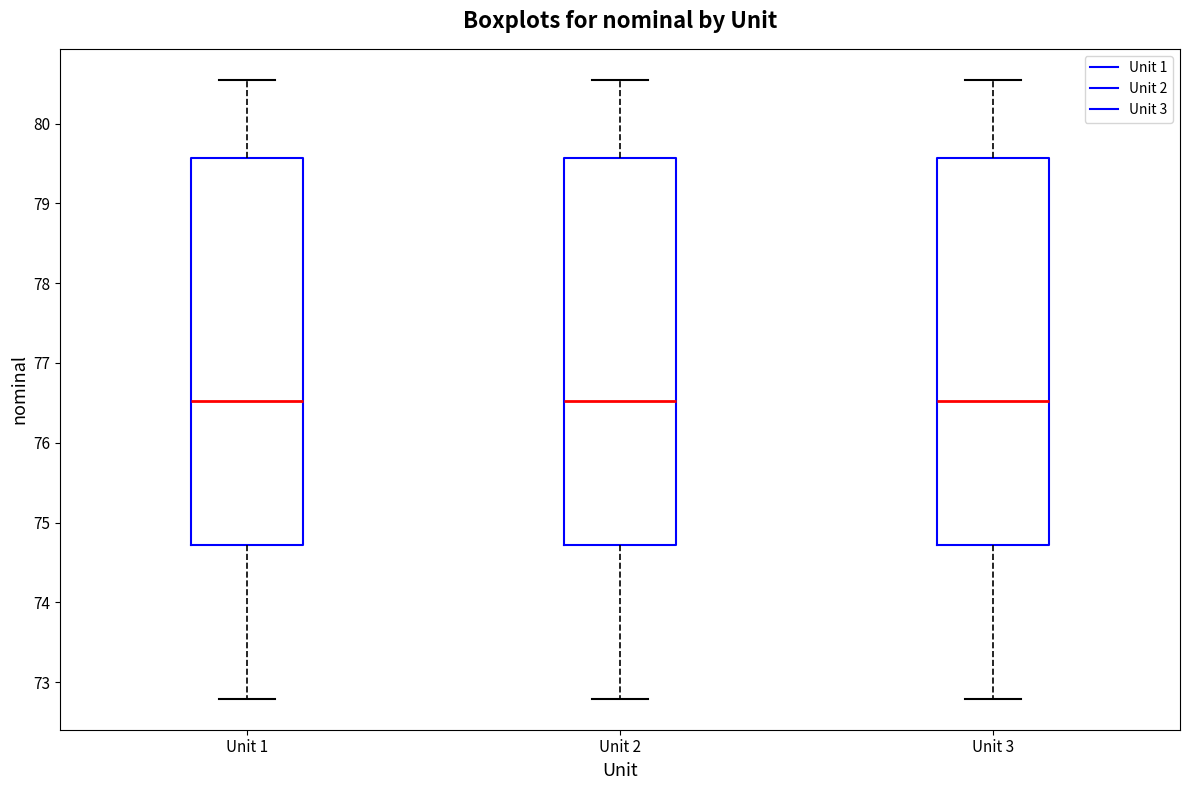

Reading left to right, read every box against the y-axis: the position of its median line, the range the box covers, and the ends of its whiskers. The values are not printed on the chart, so give them approximately, as read against the axis.

Unit 1: median 76.5, box 74.7 to 79.6, whiskers 72.8 to 80.5
Unit 2: median 76.5, box 74.7 to 79.6, whiskers 72.8 to 80.5
Unit 3: median 76.5, box 74.7 to 79.6, whiskers 72.8 to 80.5